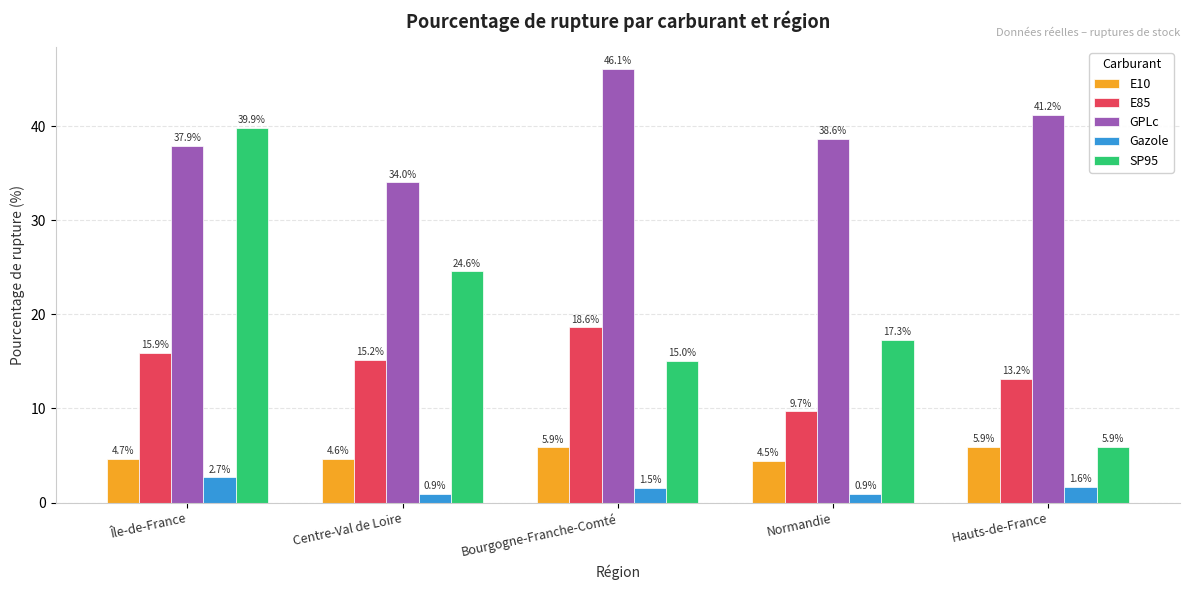

Reading left to right, what are all the values shown in this chart?

E10: 4.7	4.6	5.9	4.5	5.9
E85: 15.9	15.2	18.6	9.7	13.2
GPLc: 37.9	34.0	46.1	38.6	41.2
Gazole: 2.7	0.9	1.5	0.9	1.6
SP95: 39.9	24.6	15.0	17.3	5.9